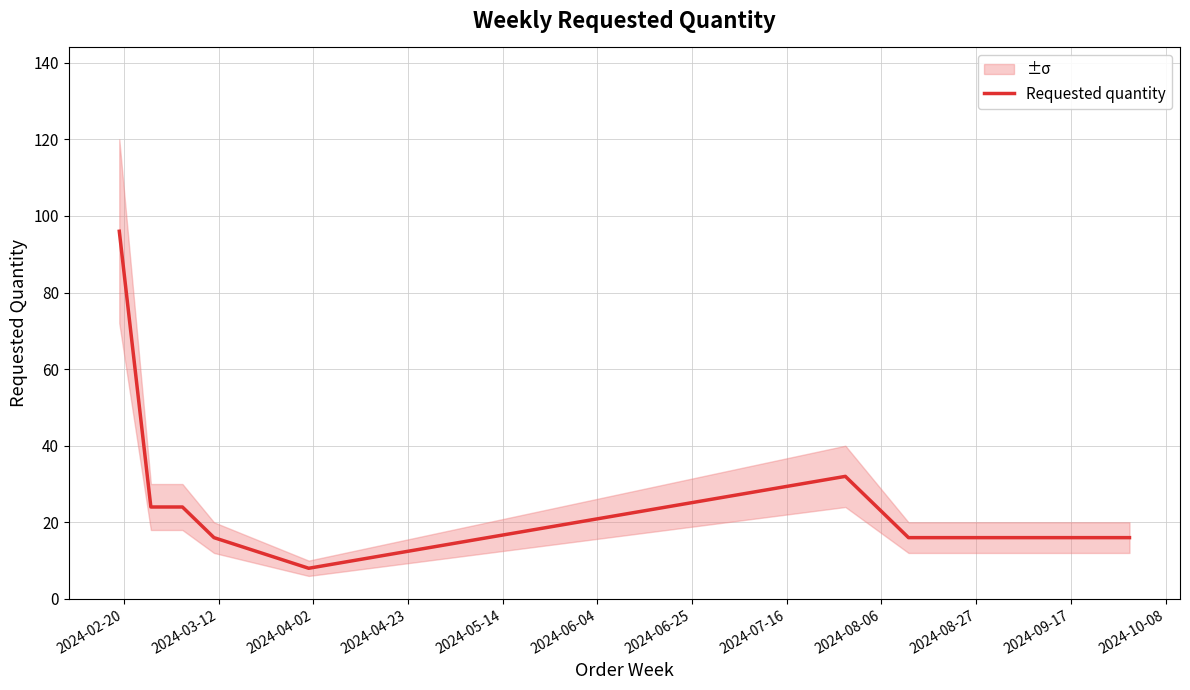

How many series are shown in this chart?

1